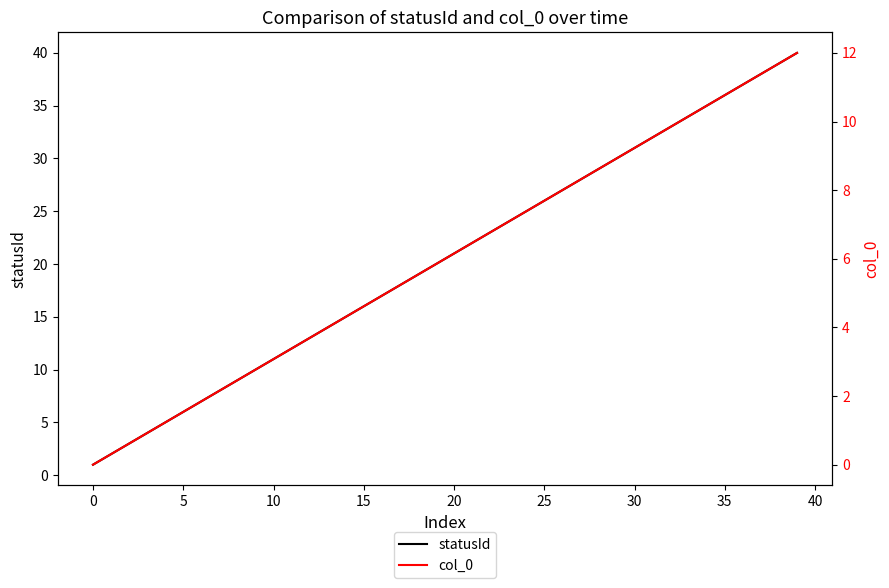

What is the maximum value for statusId?

40